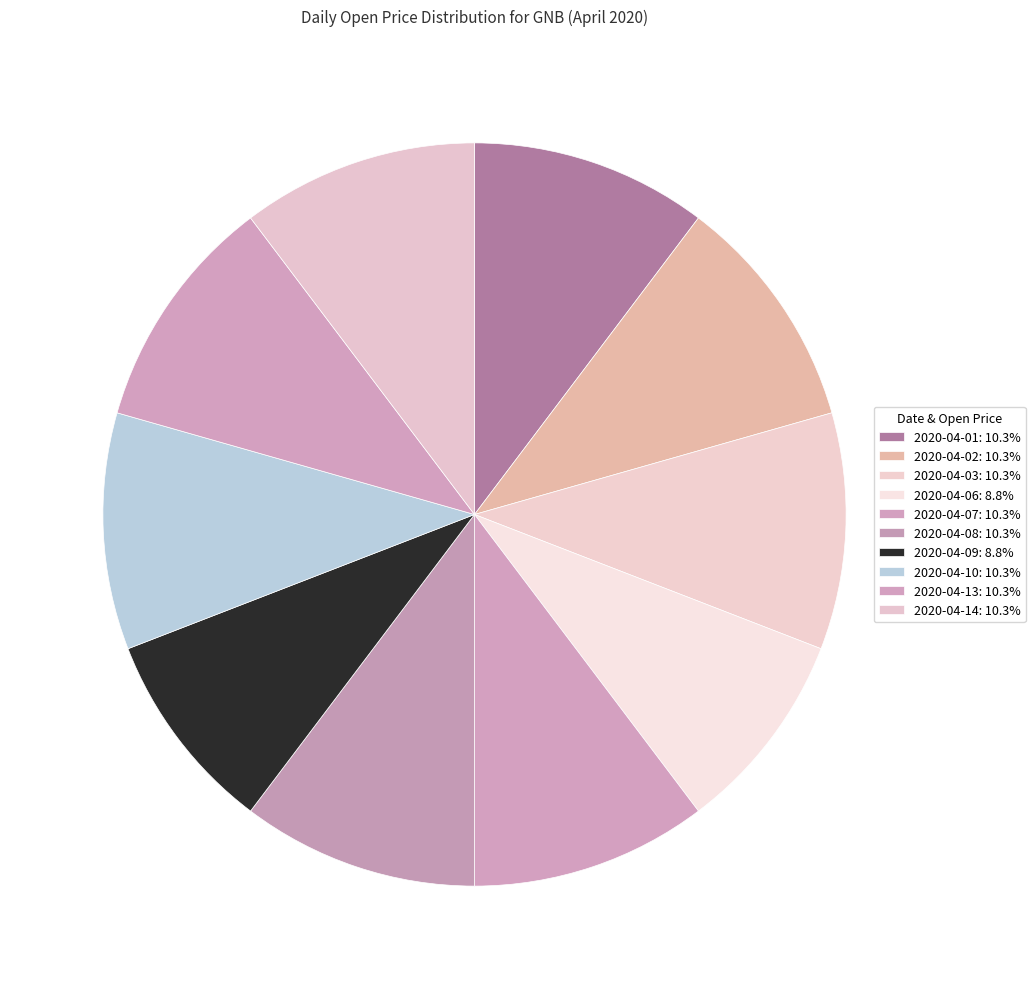

Which slice is the smallest?

2020-04-06